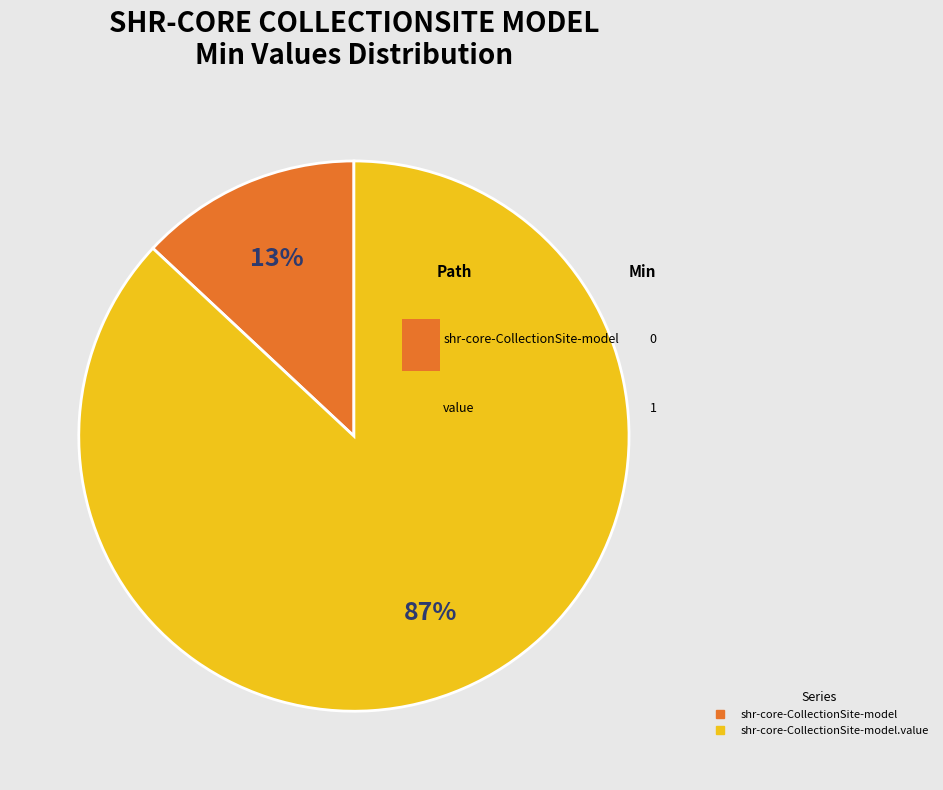

Which category has the biggest portion of the pie?

shr-core-CollectionSite-model.value